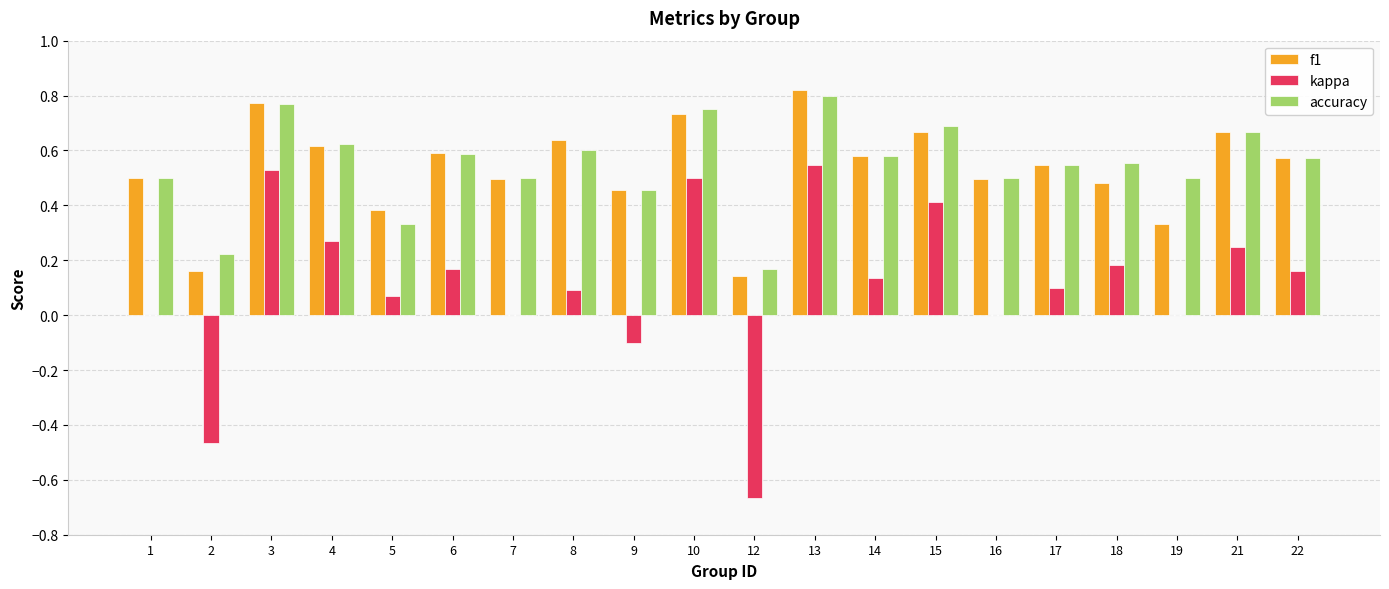

True or false: accuracy has a value of 0.2 at 16.

False